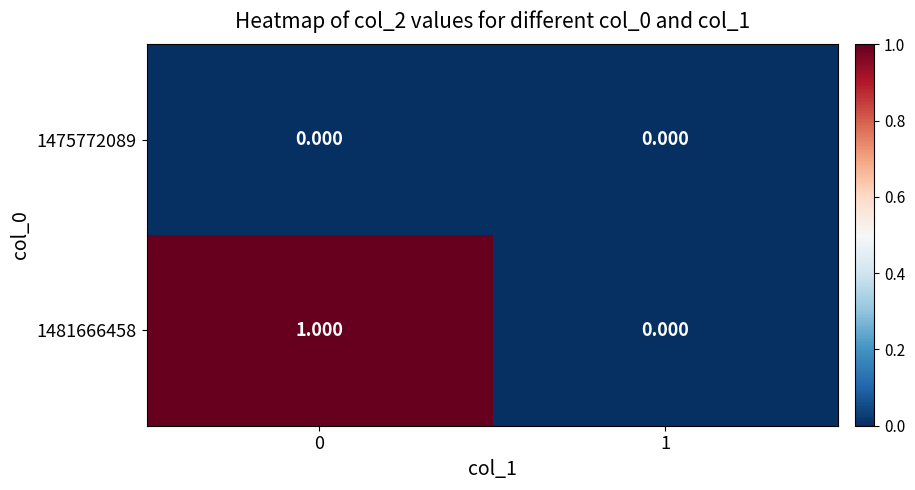

Is the value of 1481666458 at 0 greater than the value of 1475772089 at 1?

Yes